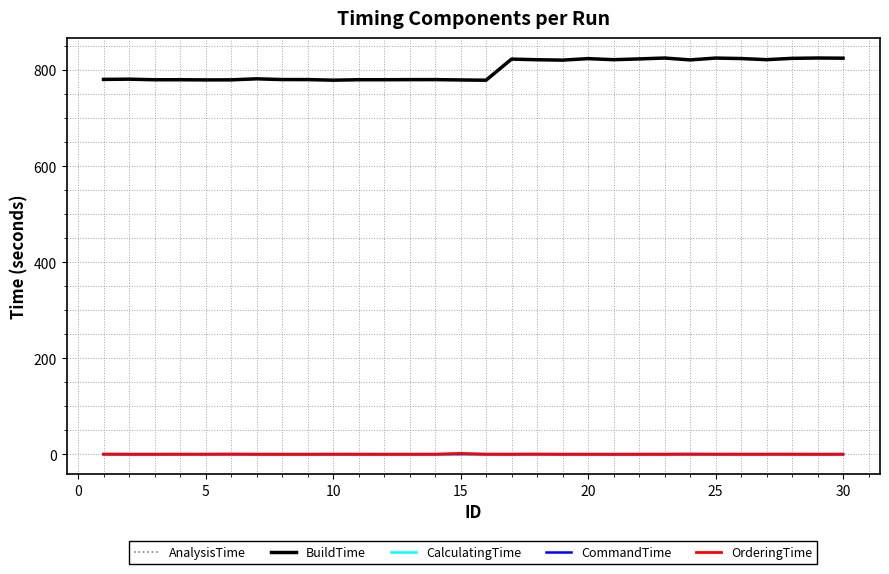

Which series has the largest total across all categories?

BuildTime